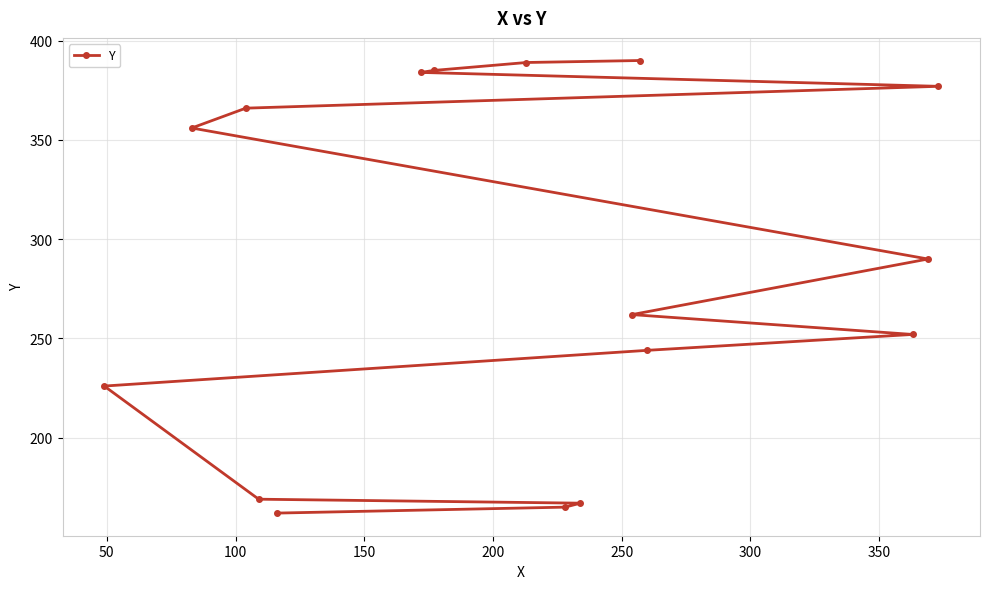

What is the maximum value shown in the chart?

390